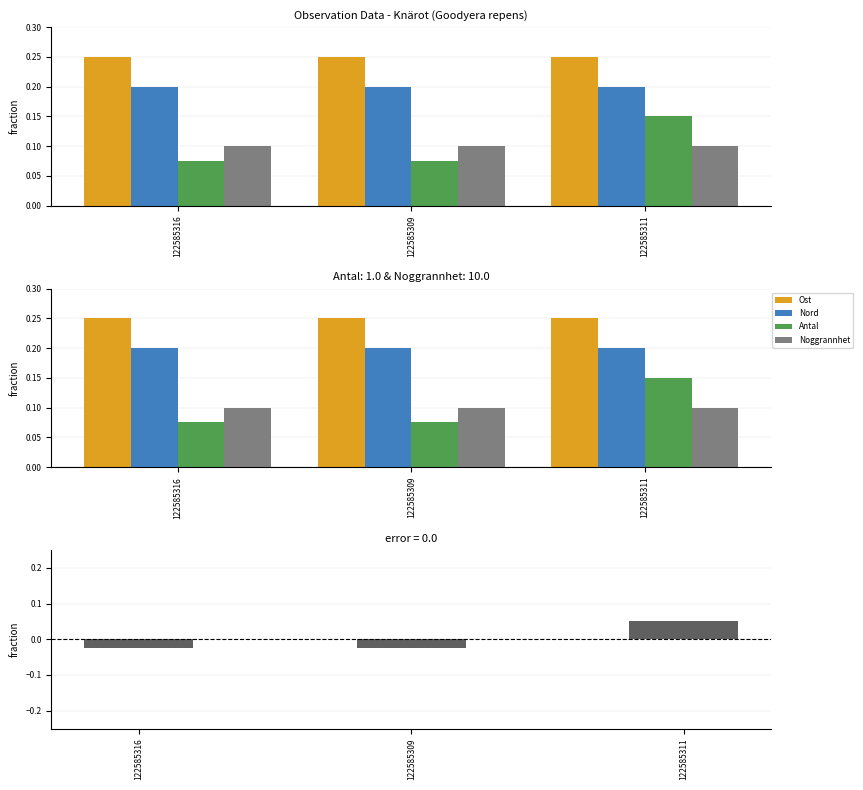

Which series changed the most between 122585316 and 122585309?

Ost